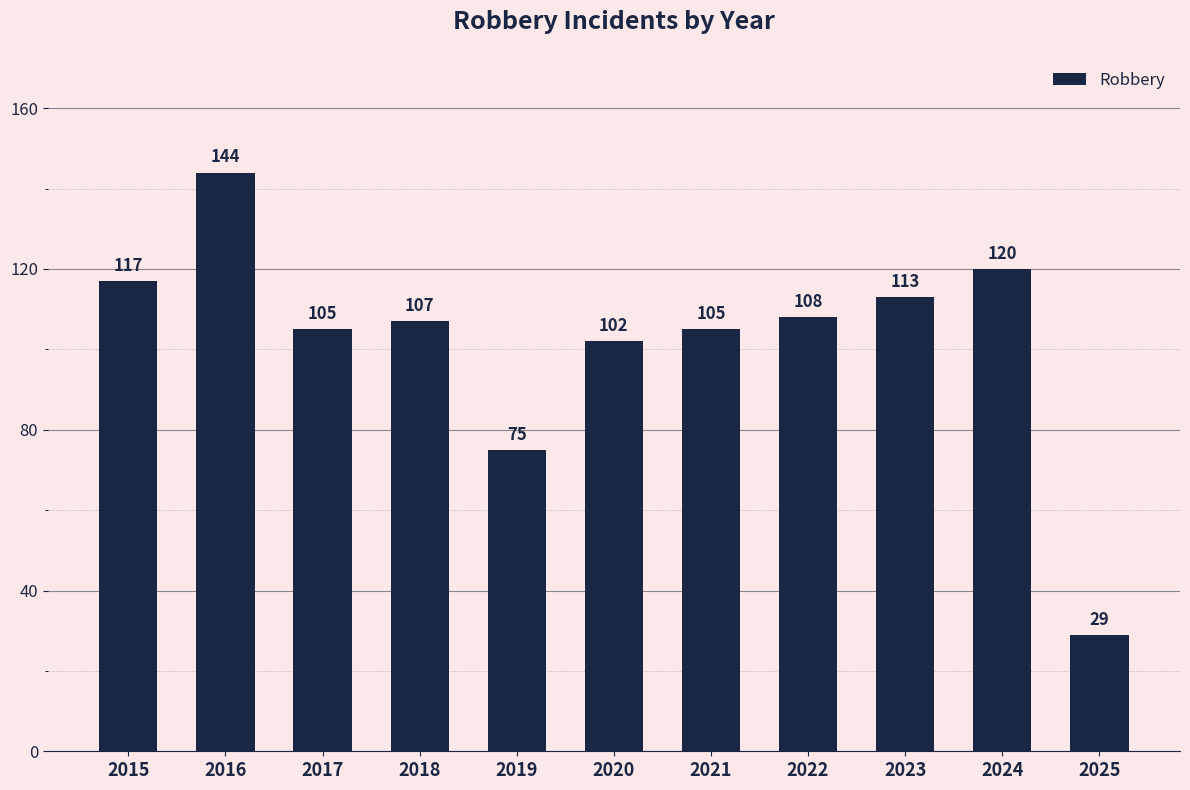

Where is the data nearest to the value 86?

2019